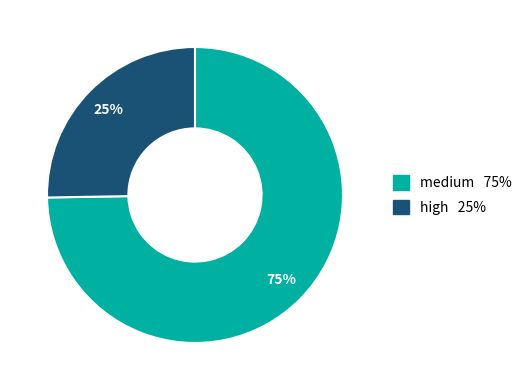

Is there a majority slice in this chart?

Yes